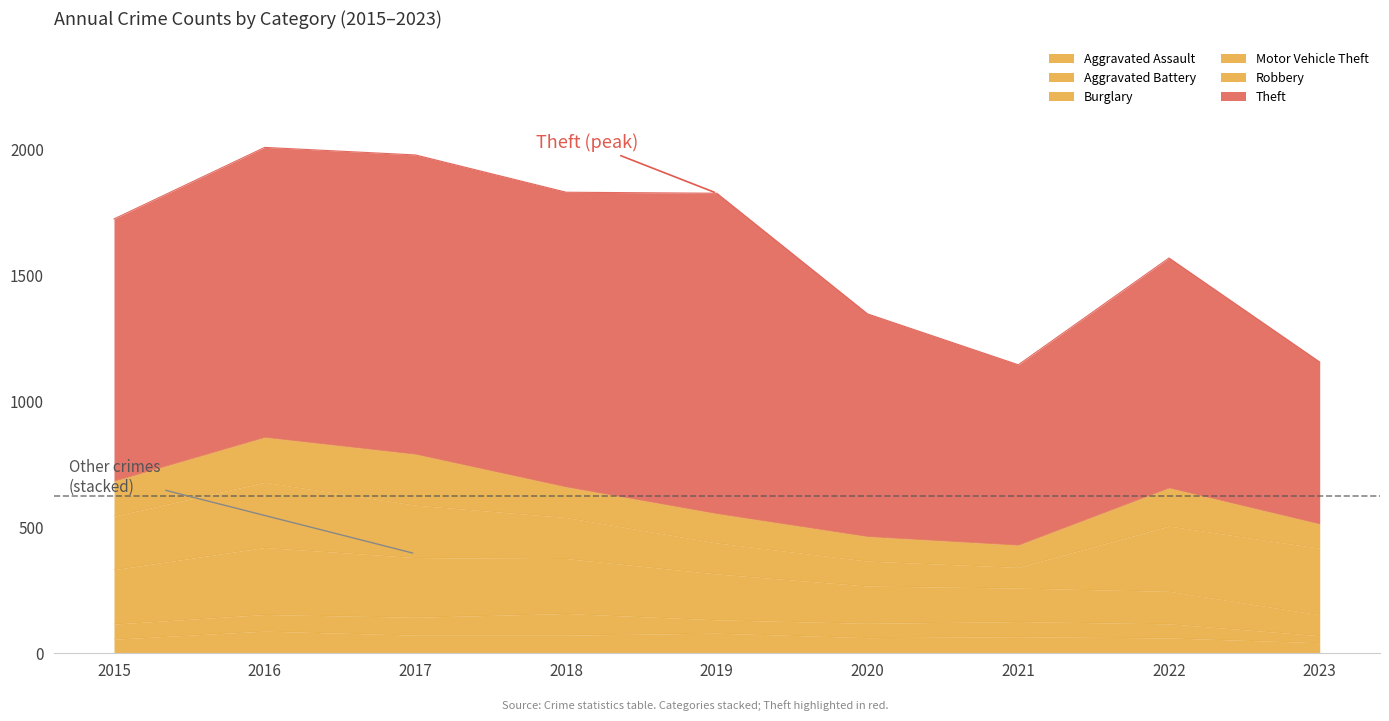

Between 2017 and 2021, which series saw the biggest shift?

Theft